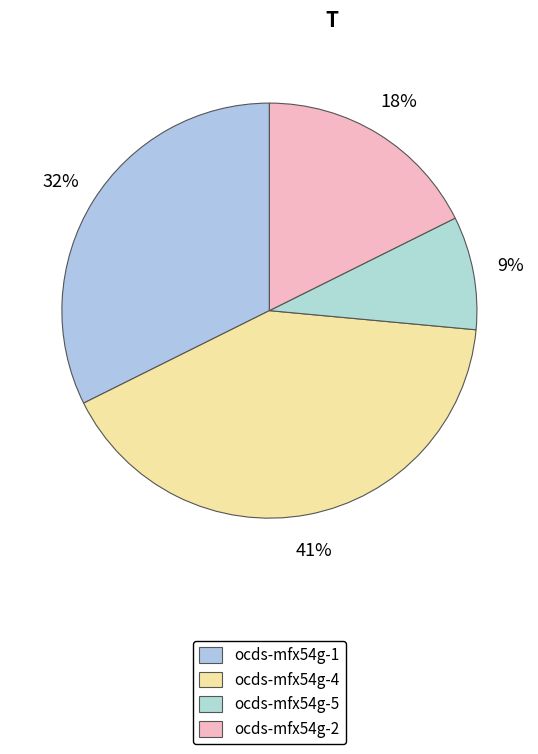

Rank the categories by value from lowest to highest.

ocds-mfx54g-5, ocds-mfx54g-2, ocds-mfx54g-1, ocds-mfx54g-4